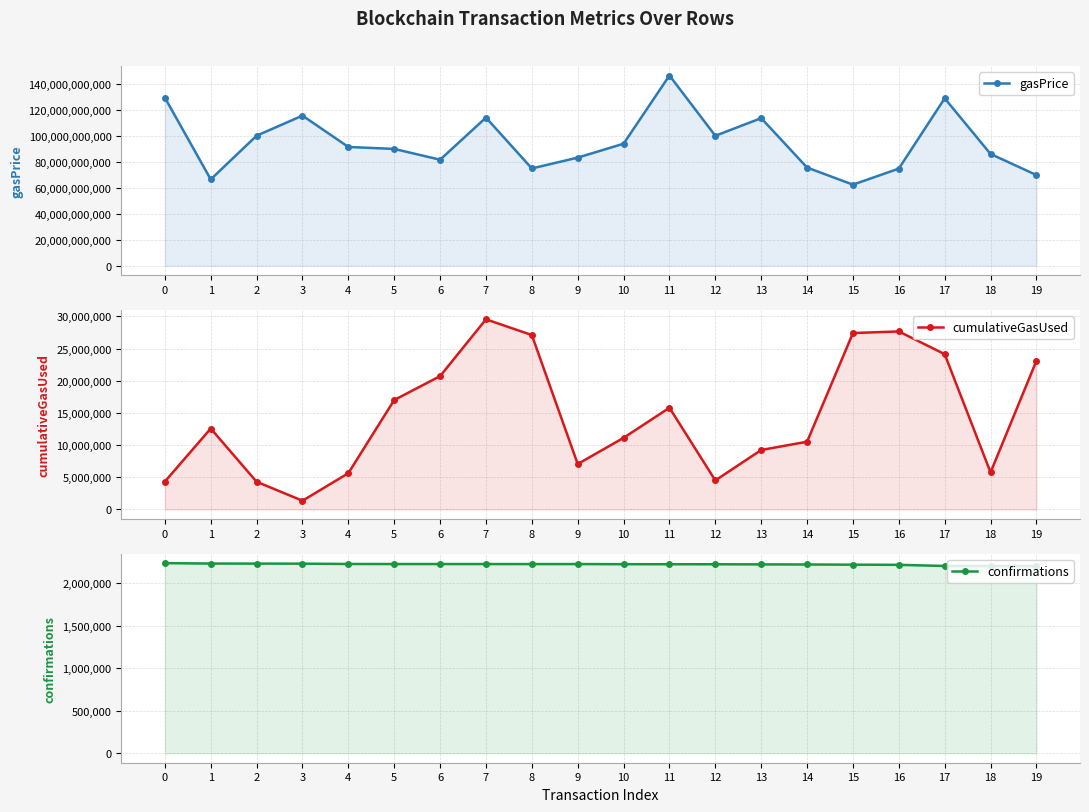

What is the sum of the cumulativeGasUsed values at 11 and 16?

43457137